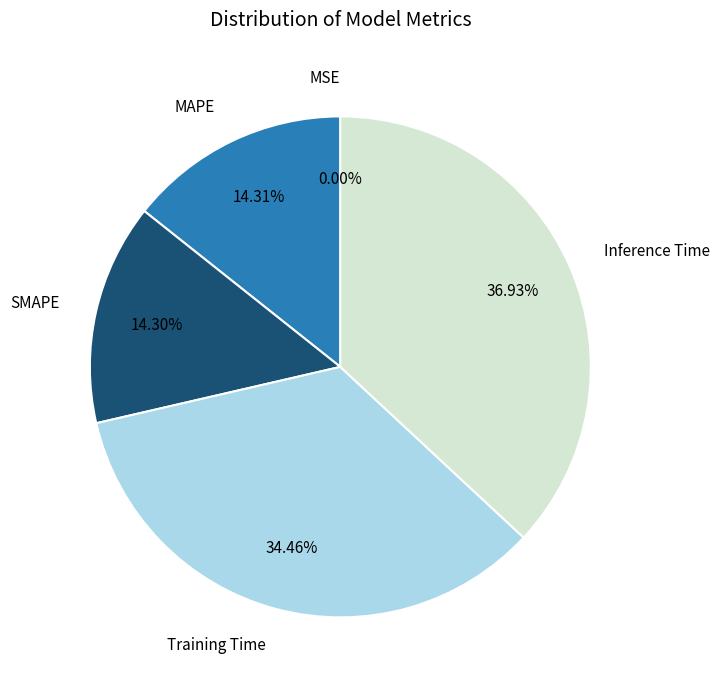

Does any single category account for the majority?

No